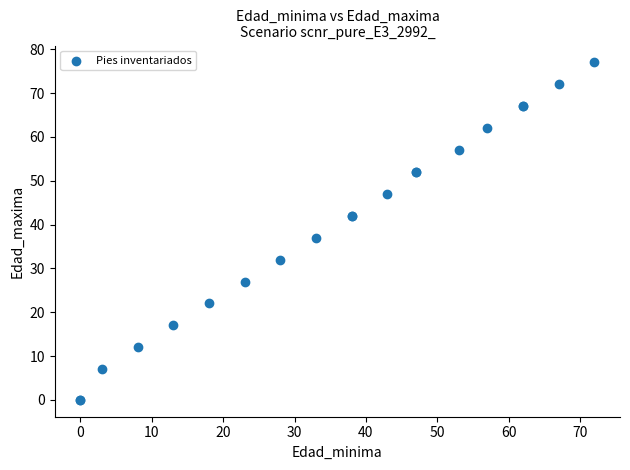

What Y value in the scatter plot is closest to 38?

37